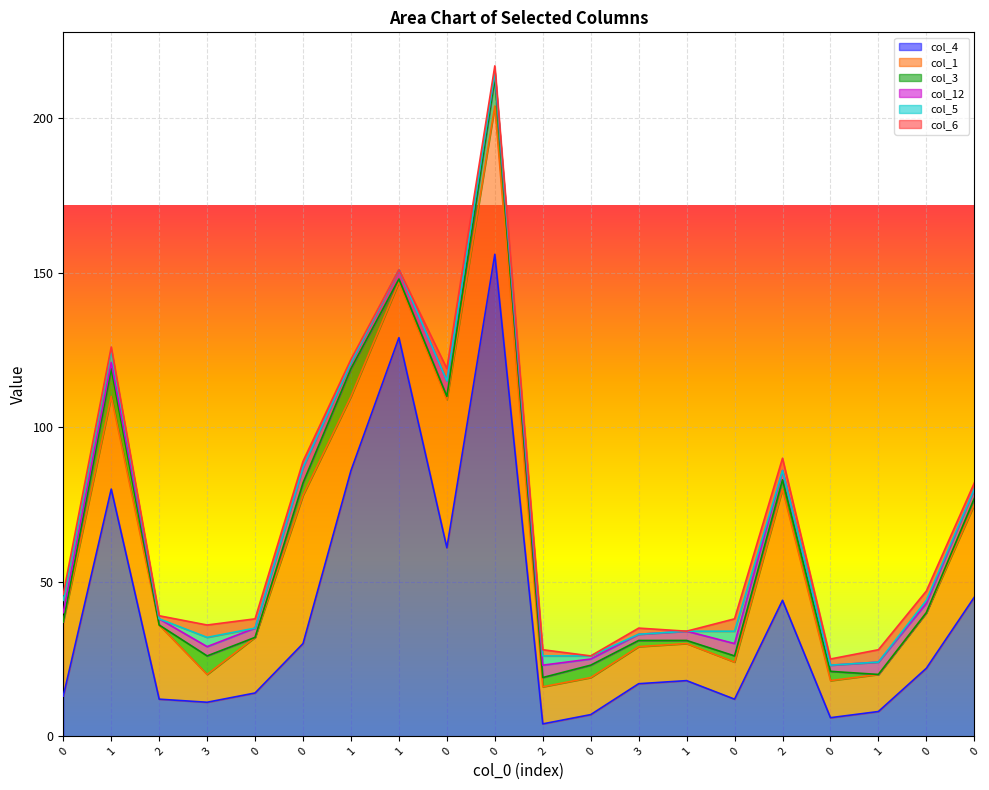

Is it true that col_3 equals 9 at 0?

True